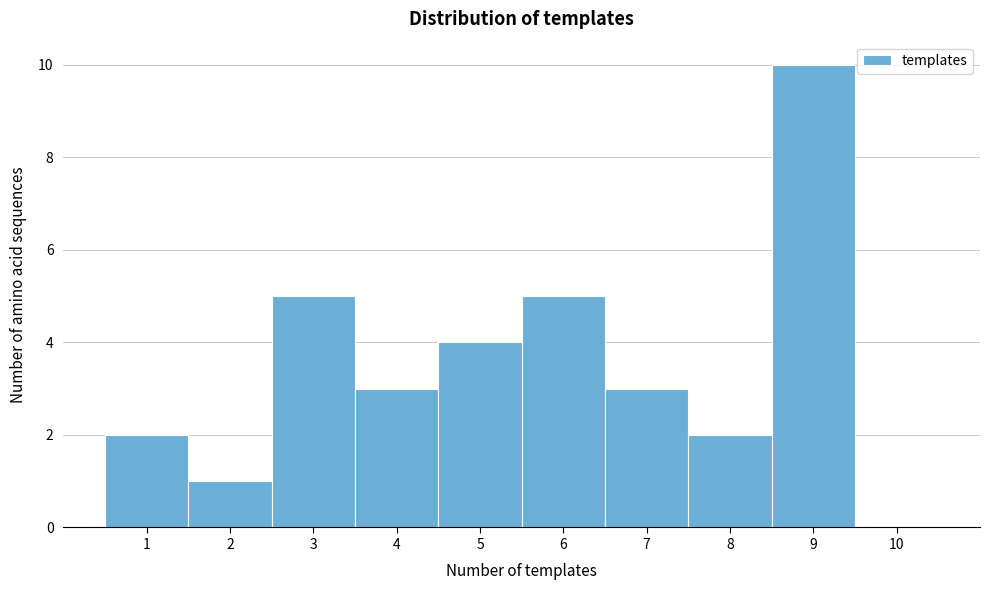

Over which range of the x-axis is the bar tallest?

8.5 to 9.5